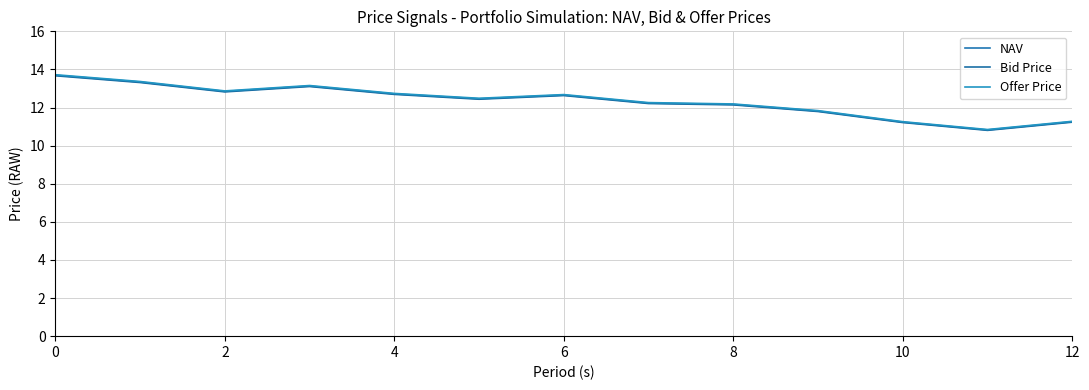

True or false: Bid Price and NAV intersect in this chart.

False